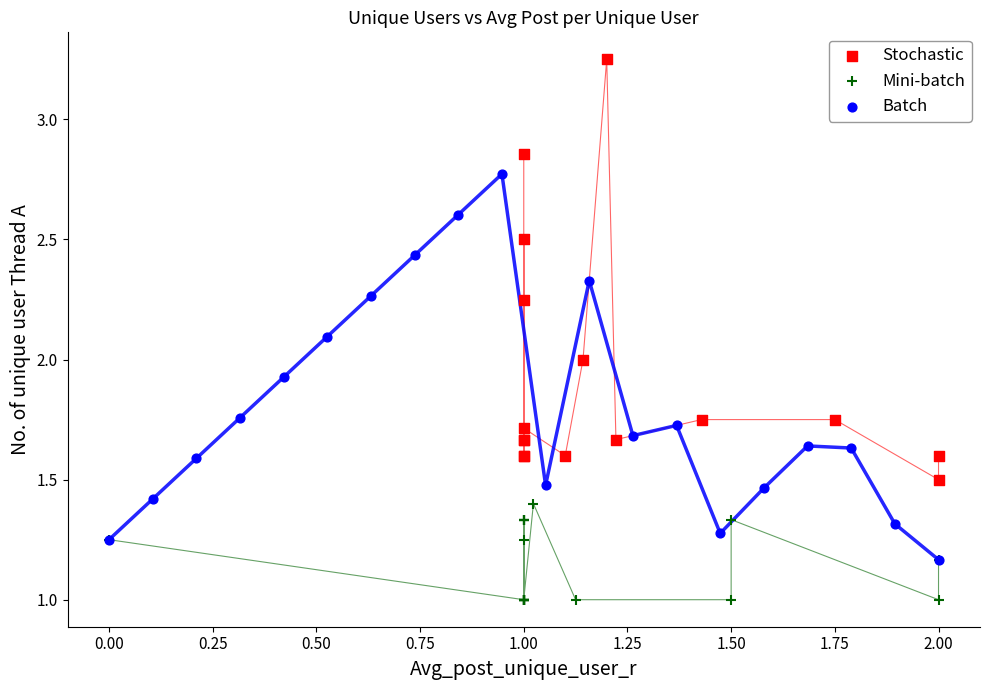

Which series contains the lowest Y value?

Mini-batch